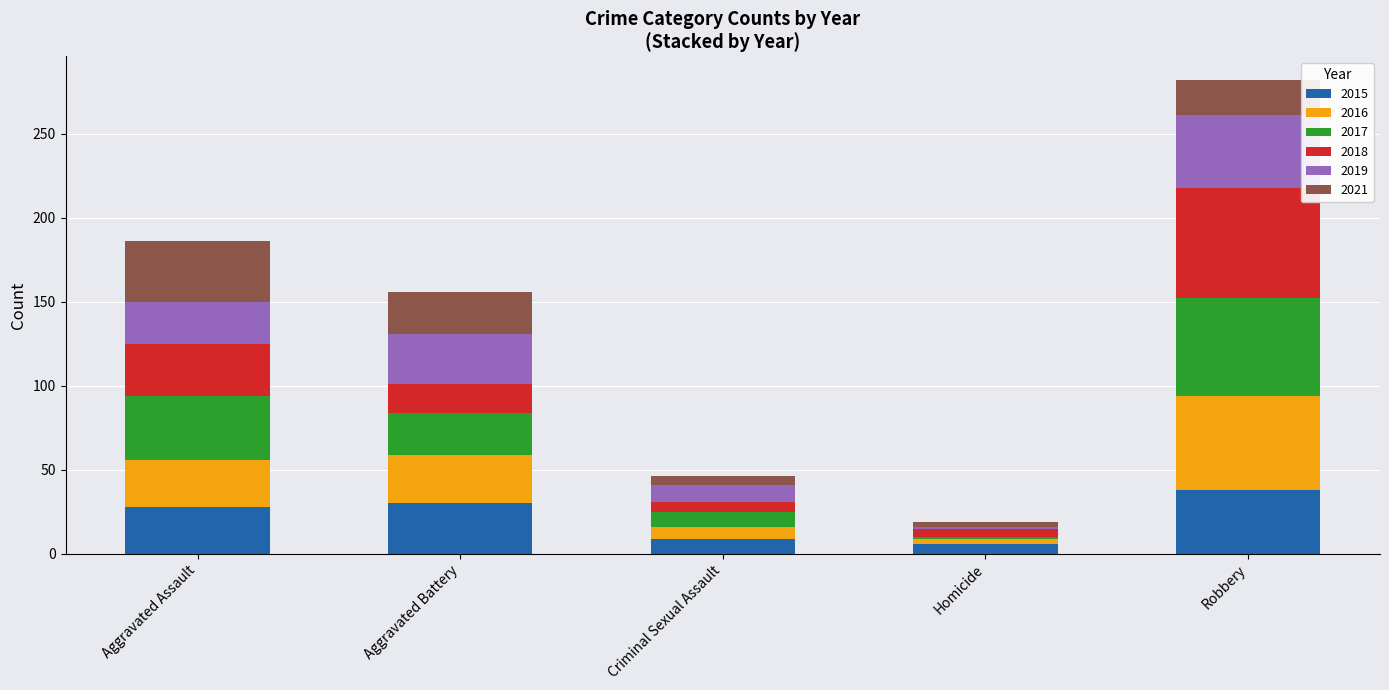

The 2015 series shows 45 at Aggravated Battery. True or false?

False